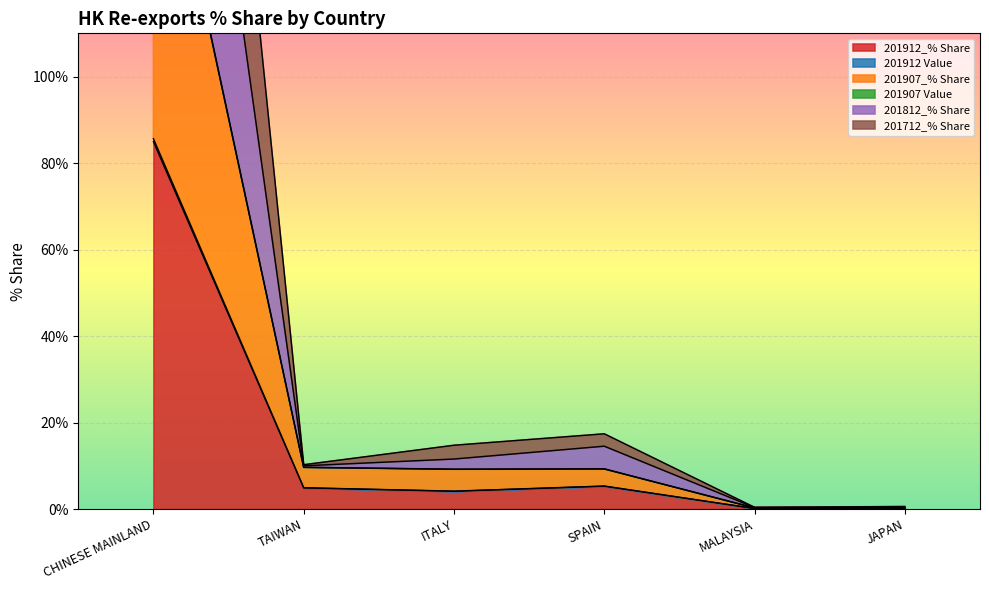

True or false: 201912_% Share has a value of 9.5 at SPAIN.

False